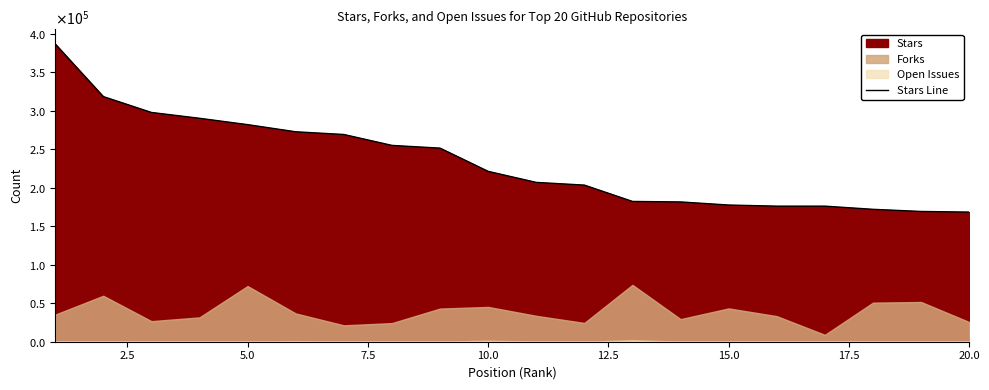

Does the chart have visible grid lines?

No